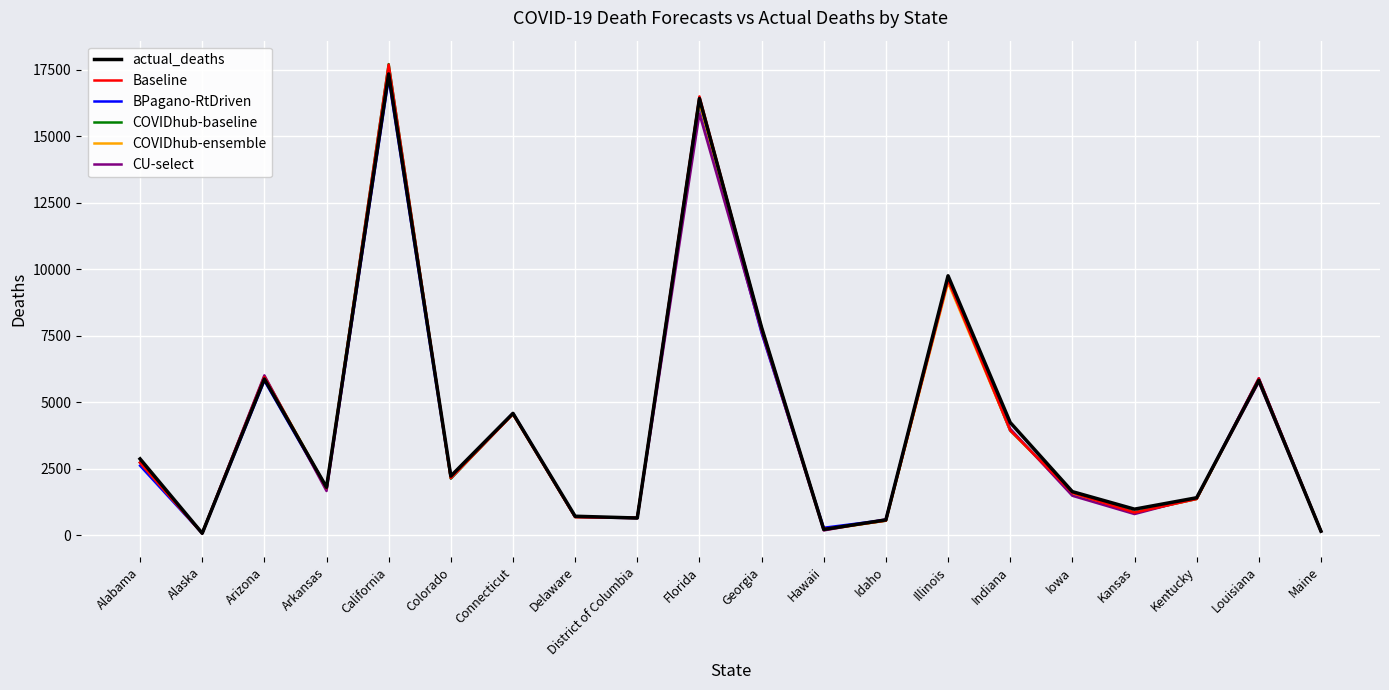

True or false: COVIDhub-ensemble has a value of 642.0 at District of Columbia.

True